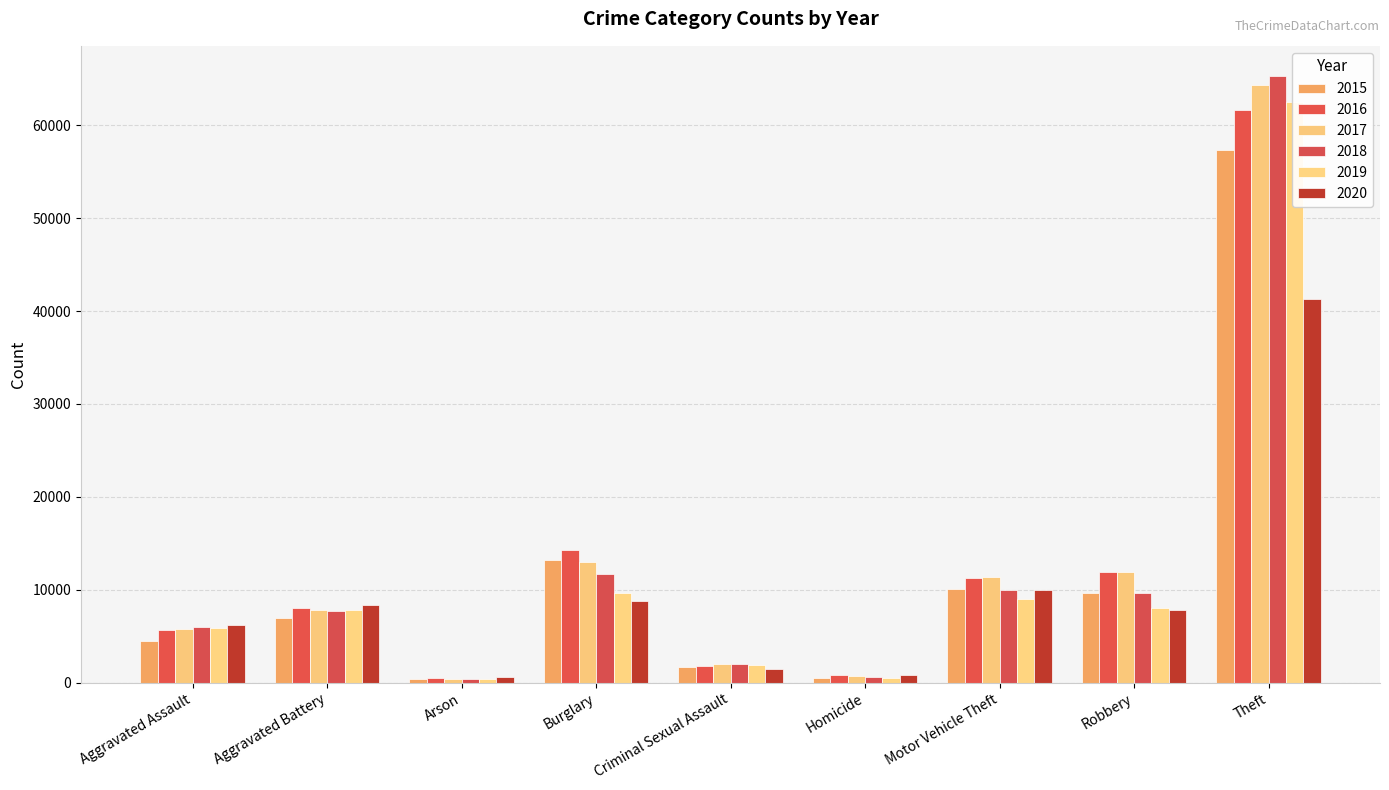

What is the approximate value of 2020 at Burglary?

8758